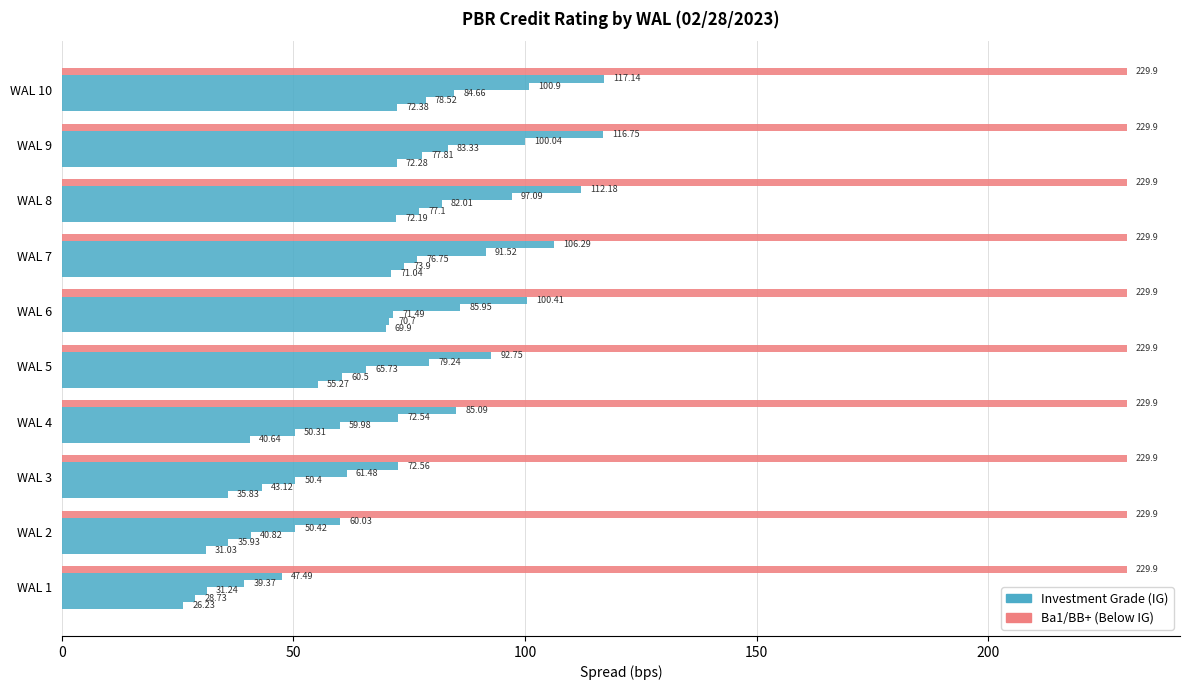

Count the number of categories in the chart.

10